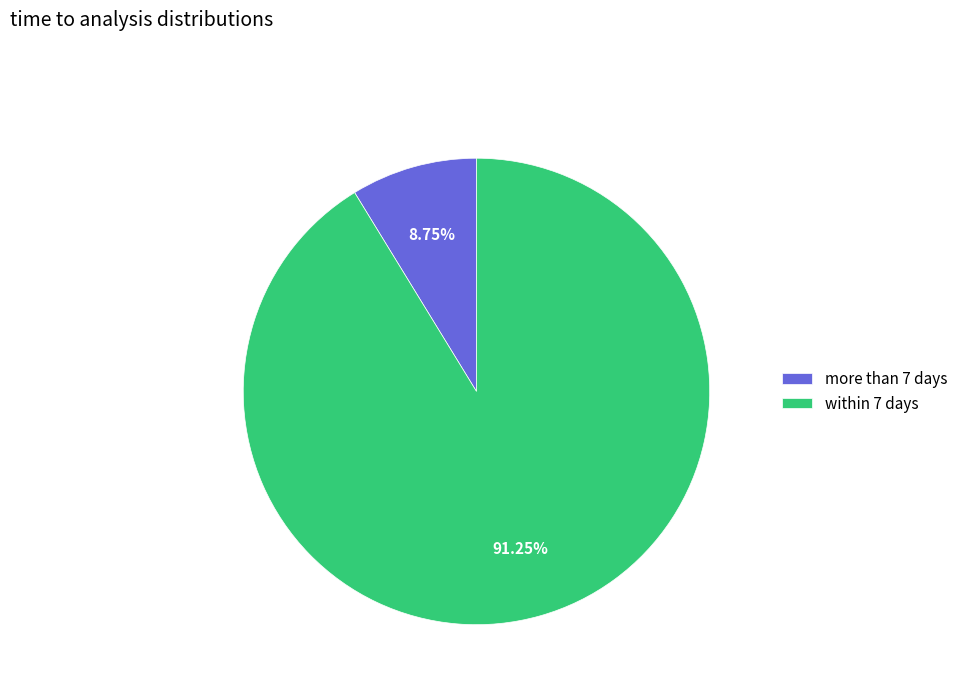

To the nearest percent, what is the average slice percentage?

50%